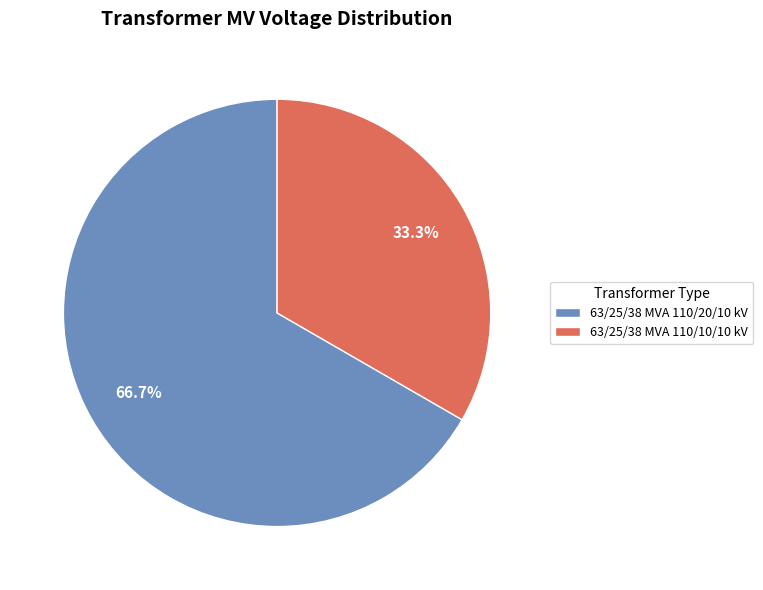

How many slices are in this pie chart?

2